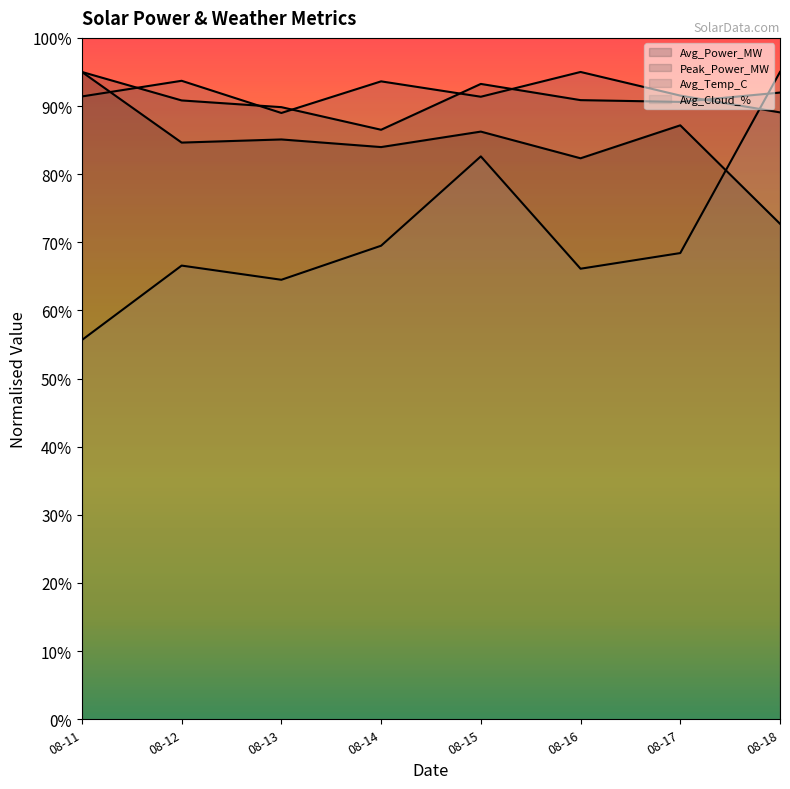

How many times do Avg_Temp_C and Avg_Power_MW cross each other?

1